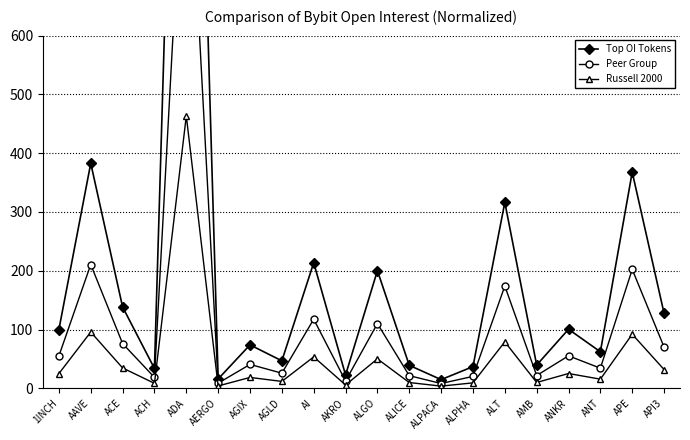

Reading left to right, what are all the values shown in this chart?

Top OI Tokens: 1INCH=100.0	AAVE=382.8	ACE=138.3	ACH=33.7	ADA=1853.4	AERGO=15.8	AGIX=73.8	AGLD=46.7	AI=213.6	AKRO=22.6	ALGO=200.1	ALICE=39.1	ALPACA=14.7	ALPHA=36.9	ALT=316.3	AMB=39.5	ANKR=100.4	ANT=62.1	APE=367.7	API3=127.5
Peer Group: 1INCH=55.0	AAVE=210.6	ACE=76.1	ACH=18.5	ADA=1019.4	AERGO=8.7	AGIX=40.6	AGLD=25.7	AI=117.5	AKRO=12.4	ALGO=110.1	ALICE=21.5	ALPACA=8.1	ALPHA=20.3	ALT=174.0	AMB=21.7	ANKR=55.2	ANT=34.2	APE=202.3	API3=70.1
Russell 2000: 1INCH=25.0	AAVE=95.7	ACE=34.6	ACH=8.4	ADA=463.3	AERGO=4.0	AGIX=18.5	AGLD=11.7	AI=53.4	AKRO=5.6	ALGO=50.0	ALICE=9.8	ALPACA=3.7	ALPHA=9.2	ALT=79.1	AMB=9.9	ANKR=25.1	ANT=15.5	APE=91.9	API3=31.9